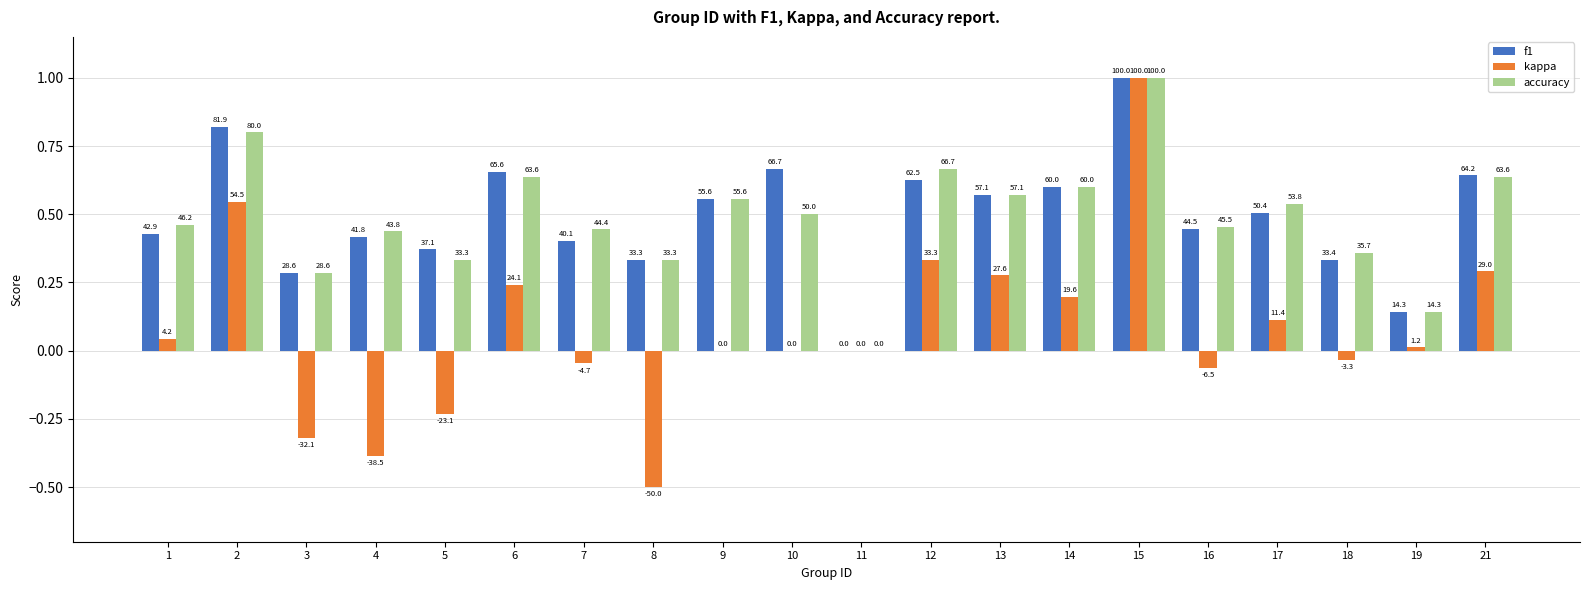

What are all the series names shown in the legend?

f1, kappa, accuracy